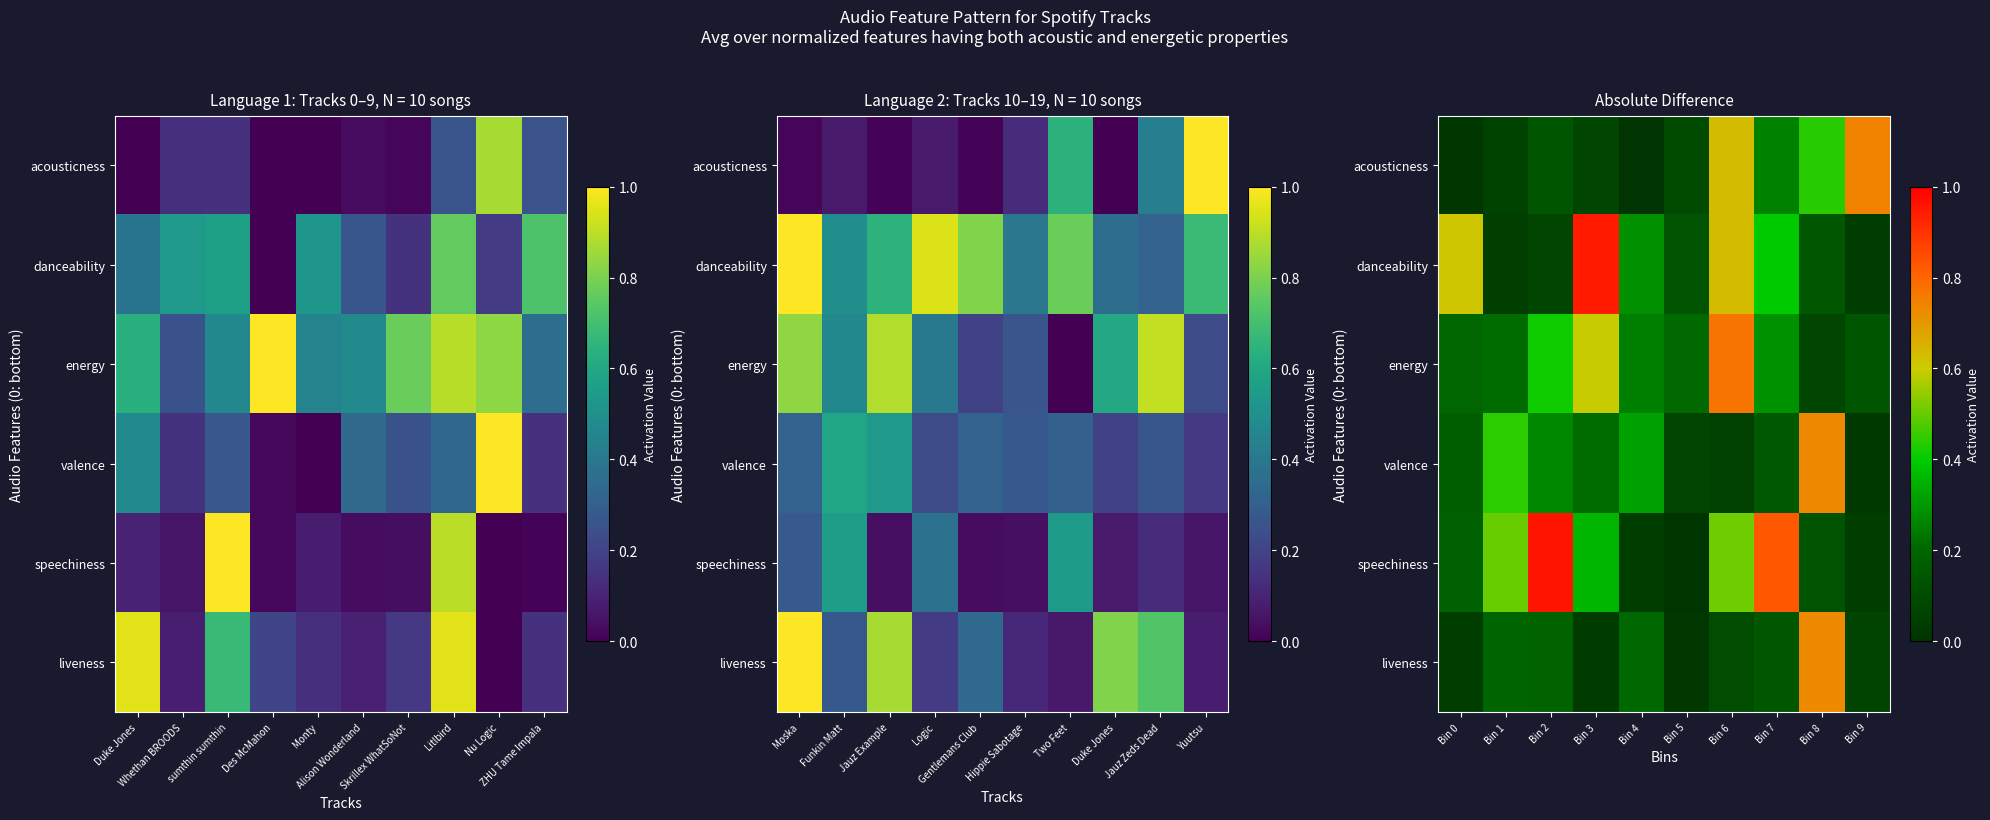

Which series has the largest range (max minus min)?

speechiness